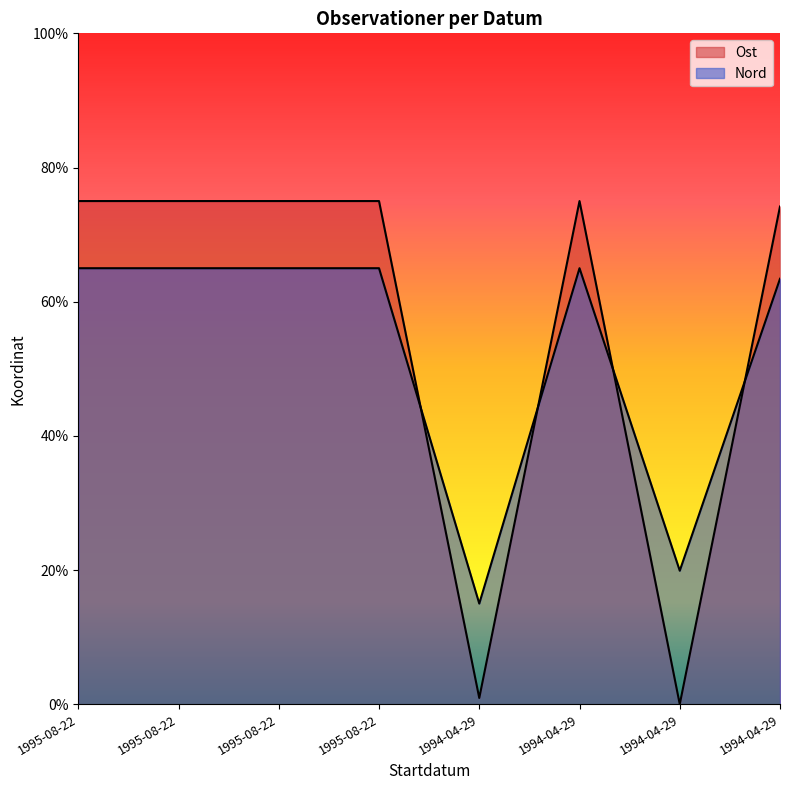

True or false: Nord has a value of 6450313.0 at 1995-08-22.

True